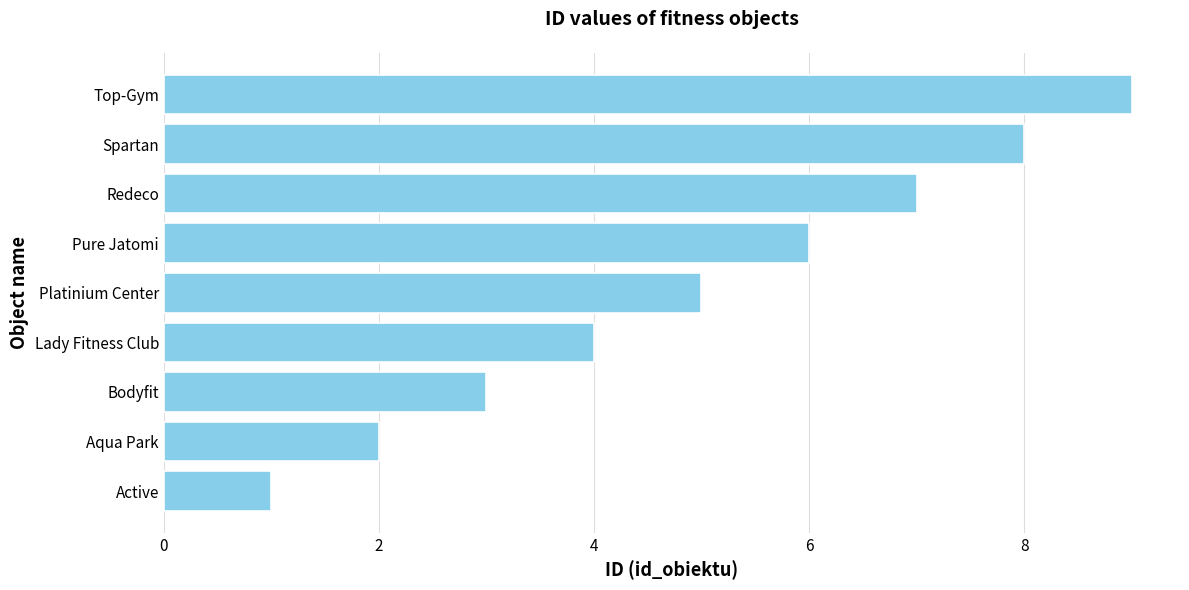

The value at Top-Gym is 5. True or false?

False